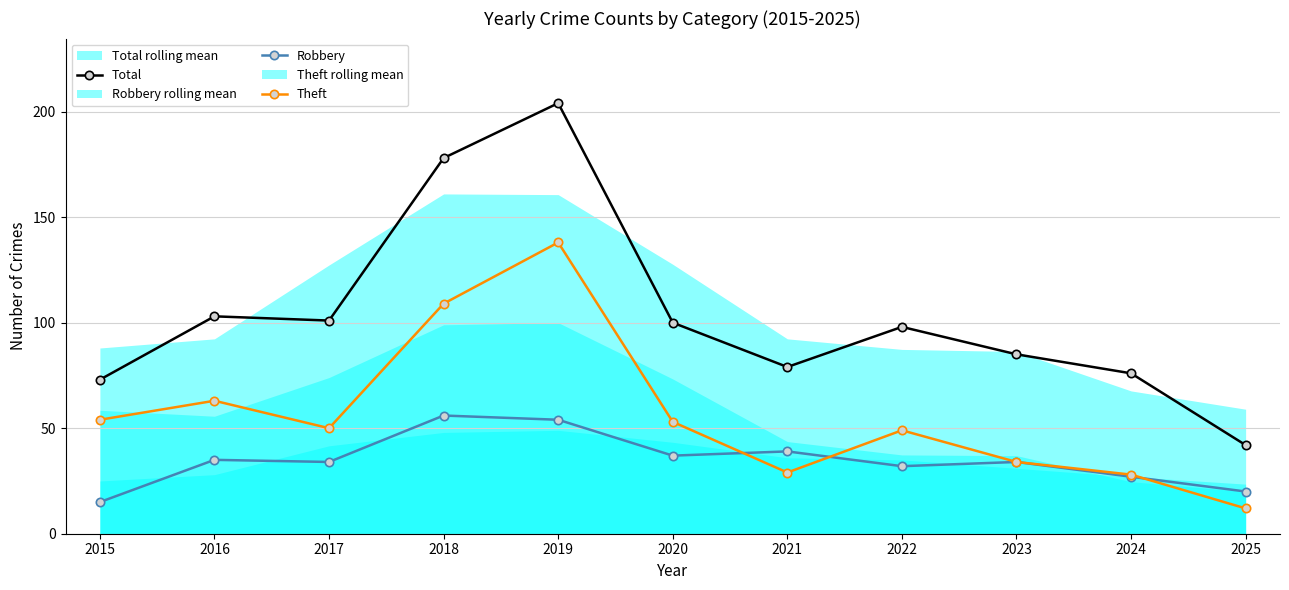

Which has a higher value, 2018 or 2019?

2019